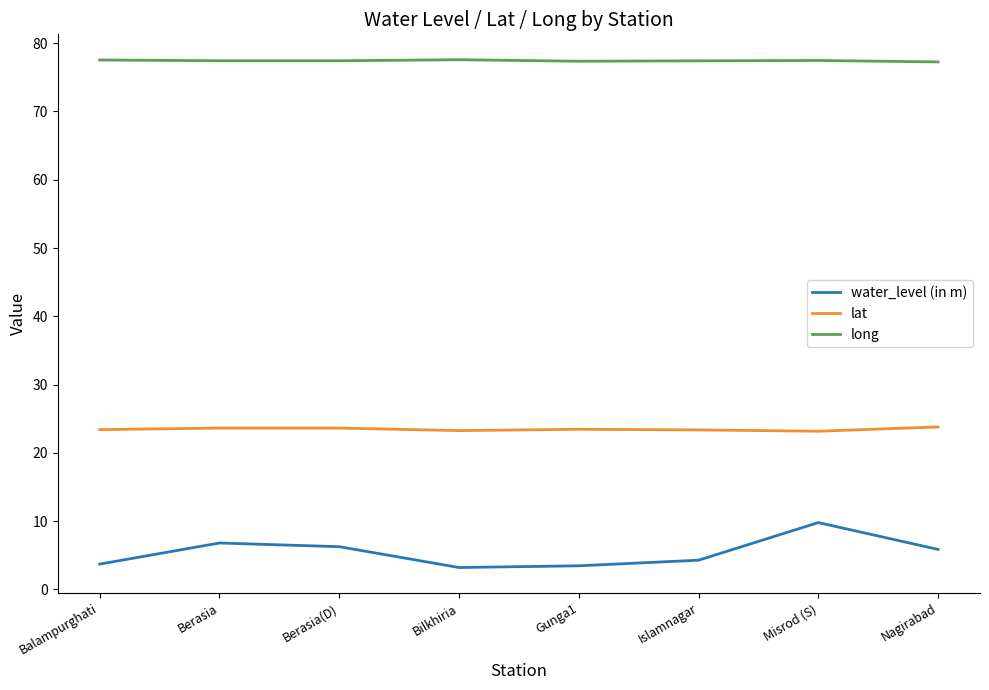

Read the long value at Berasia.

77.4